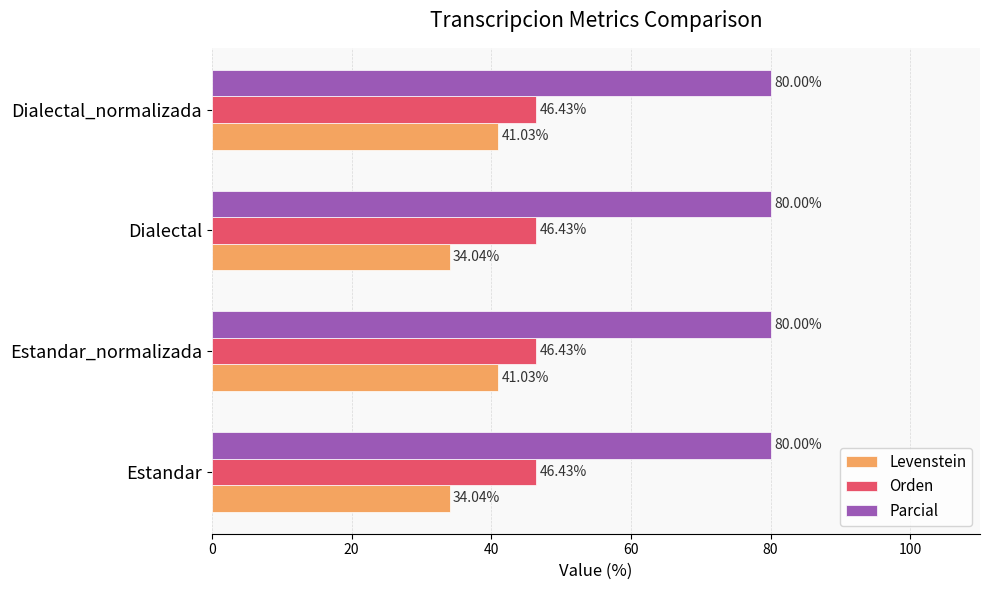

Is the value of Orden at Dialectal greater than the value of Parcial at Estandar?

No